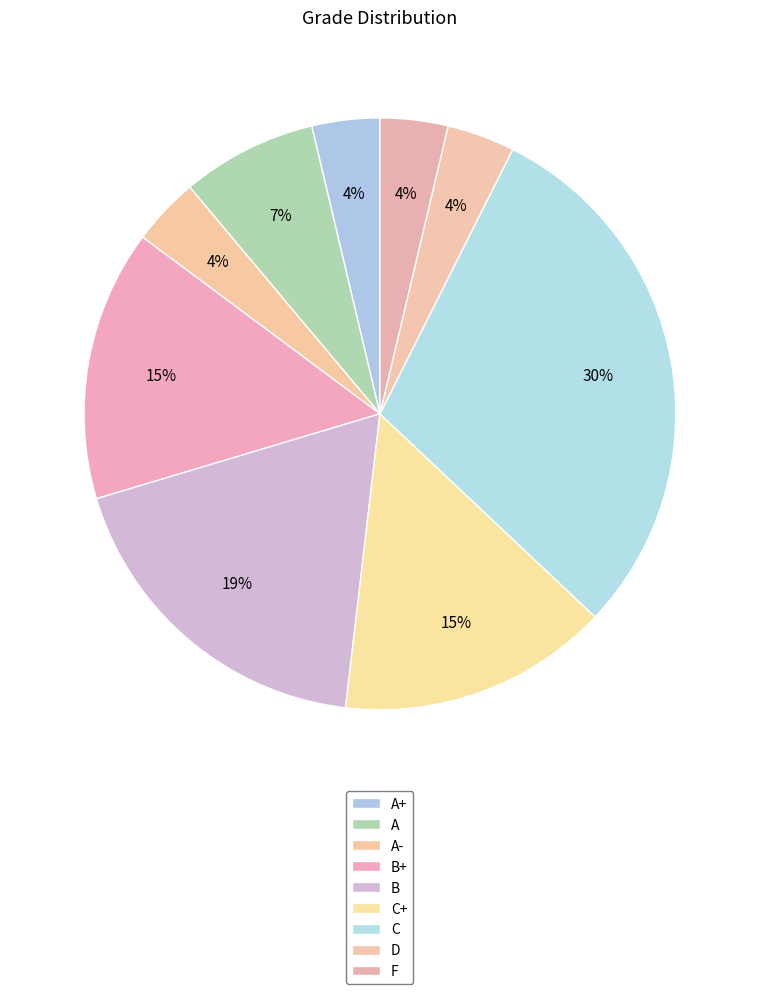

What is the change in value from A to C?

+6